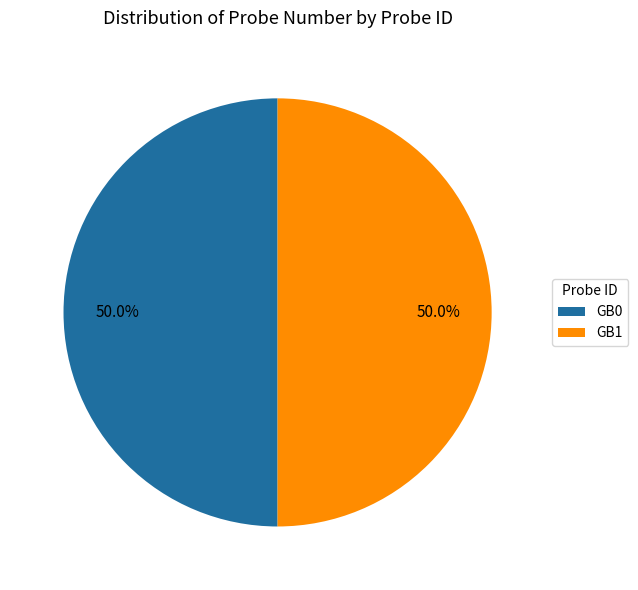

To the nearest percent, what is the difference between the GB1 and GB0 slice percentages?

0%